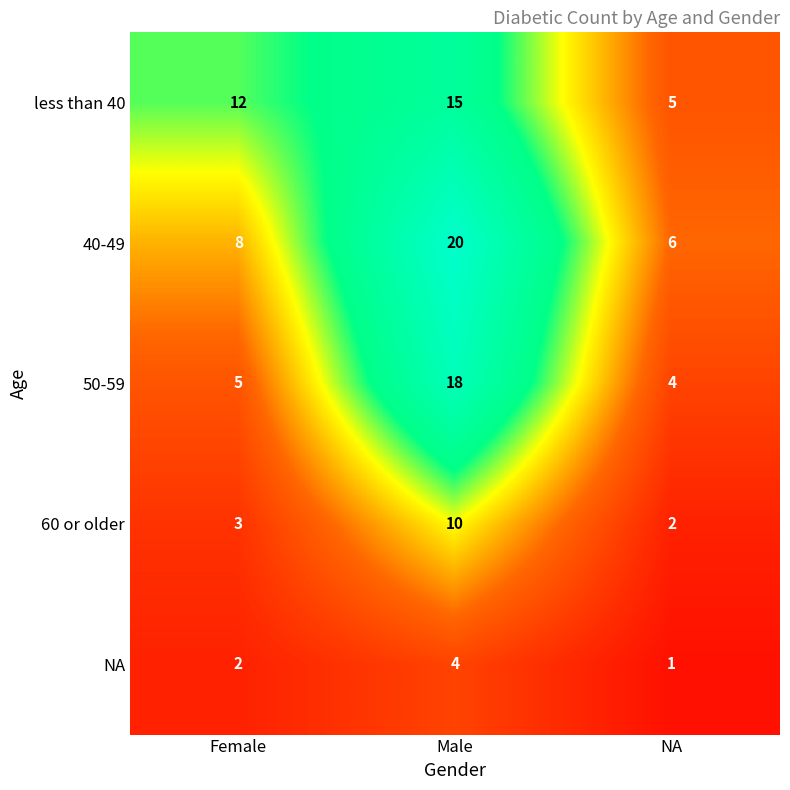

Reading left to right, transcribe all the data shown in this chart.

less than 40: 12	15	5
40-49: 8	20	6
50-59: 5	18	4
60 or older: 3	10	2
NA: 2	4	1